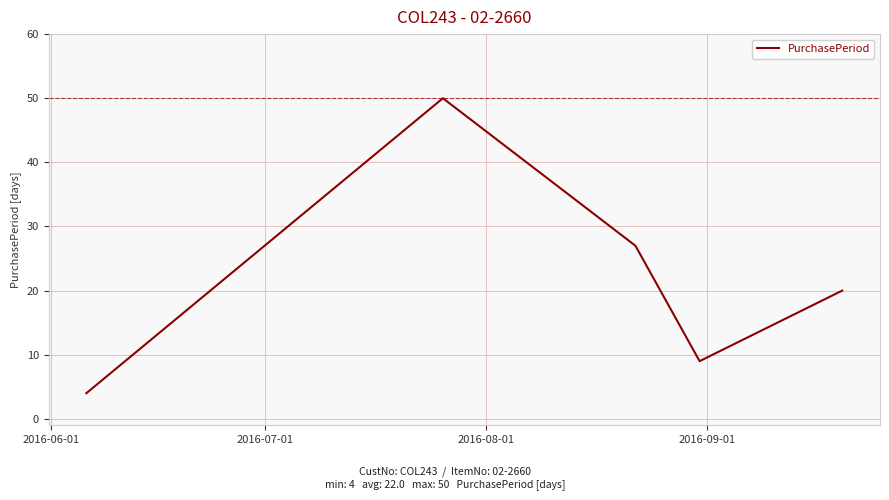

What is the maximum value shown in the chart?

50